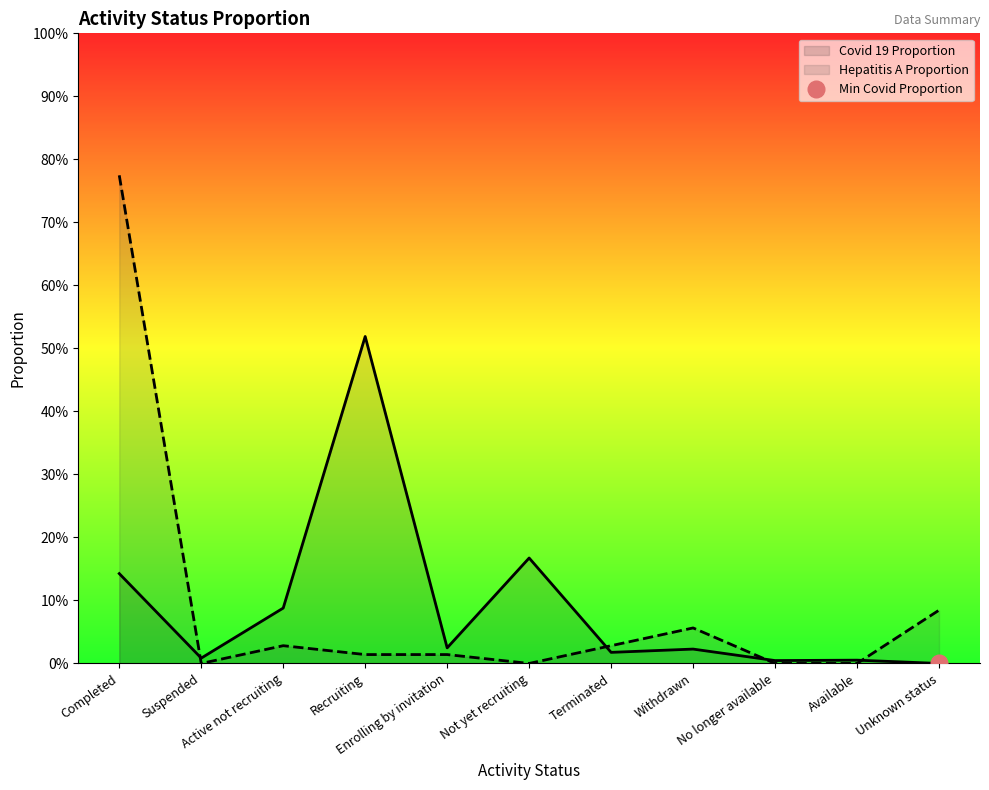

Reading left to right, list all the values displayed in this chart.

Covid 19 Proportion: Completed=0.1	Suspended=0.0	Active not recruiting=0.1	Recruiting=0.5	Enrolling by invitation=0.0	Not yet recruiting=0.2	Terminated=0.0	Withdrawn=0.0	No longer available=0.0	Available=0.0	Unknown status=0.0
Hepatitis A Proportion: Completed=0.8	Suspended=0.0	Active not recruiting=0.0	Recruiting=0.0	Enrolling by invitation=0.0	Not yet recruiting=0.0	Terminated=0.0	Withdrawn=0.1	No longer available=0.0	Available=0.0	Unknown status=0.1